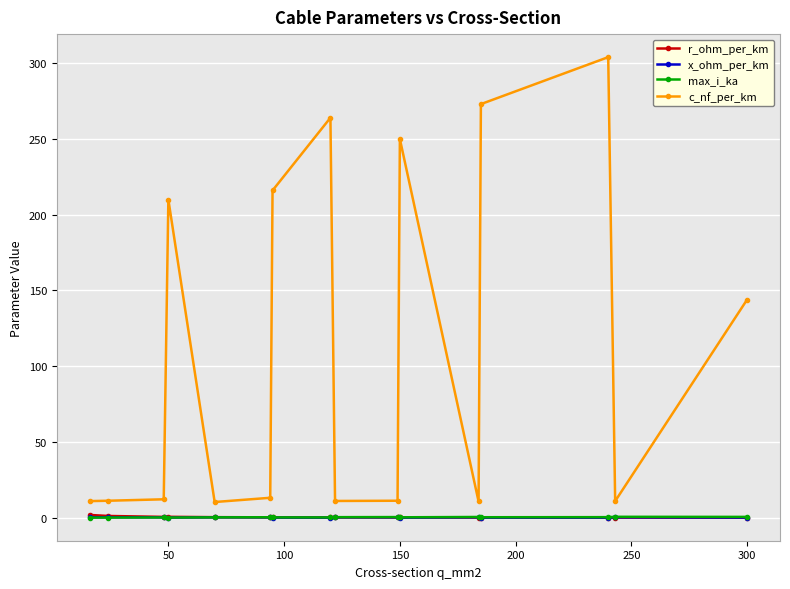

True or false: r_ohm_per_km and c_nf_per_km cross at least once.

False